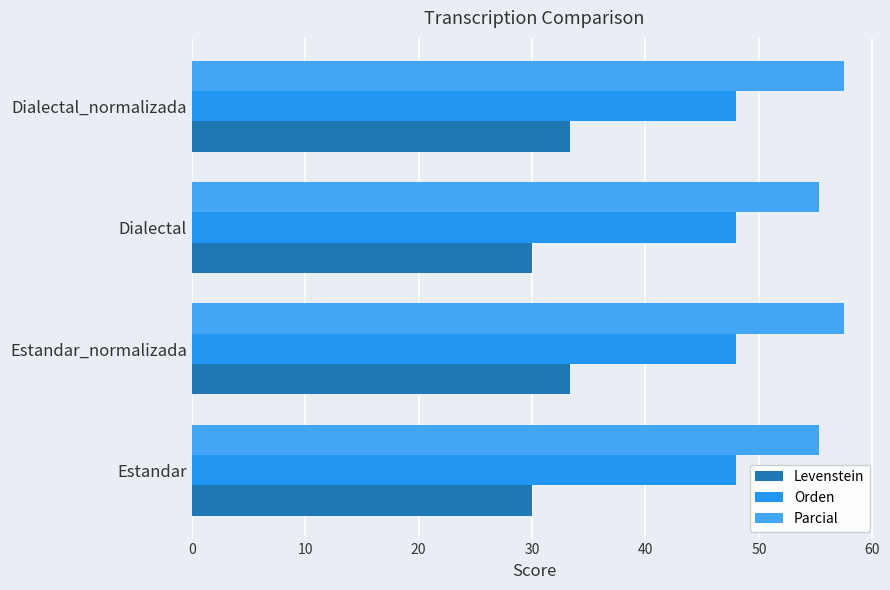

How many categories are shown in the chart?

4